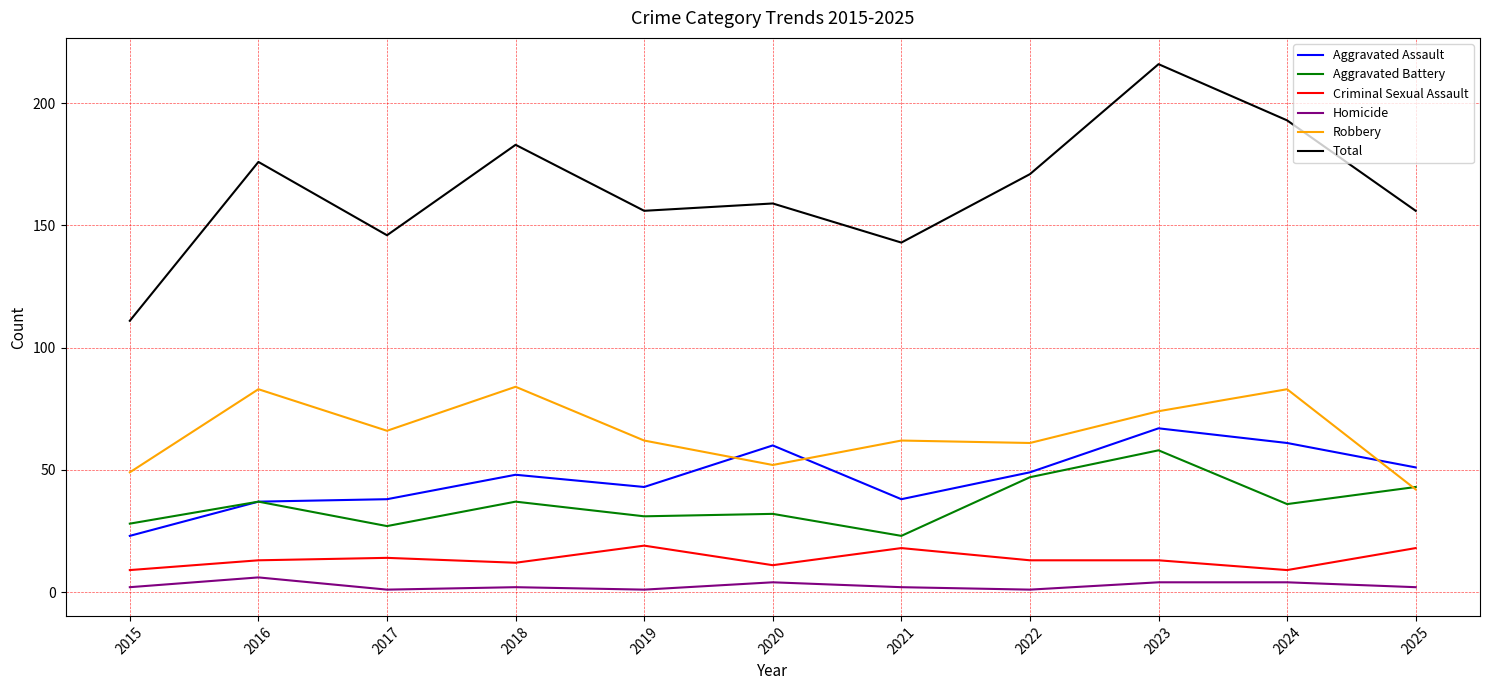

Which series has the largest range (max minus min)?

Total